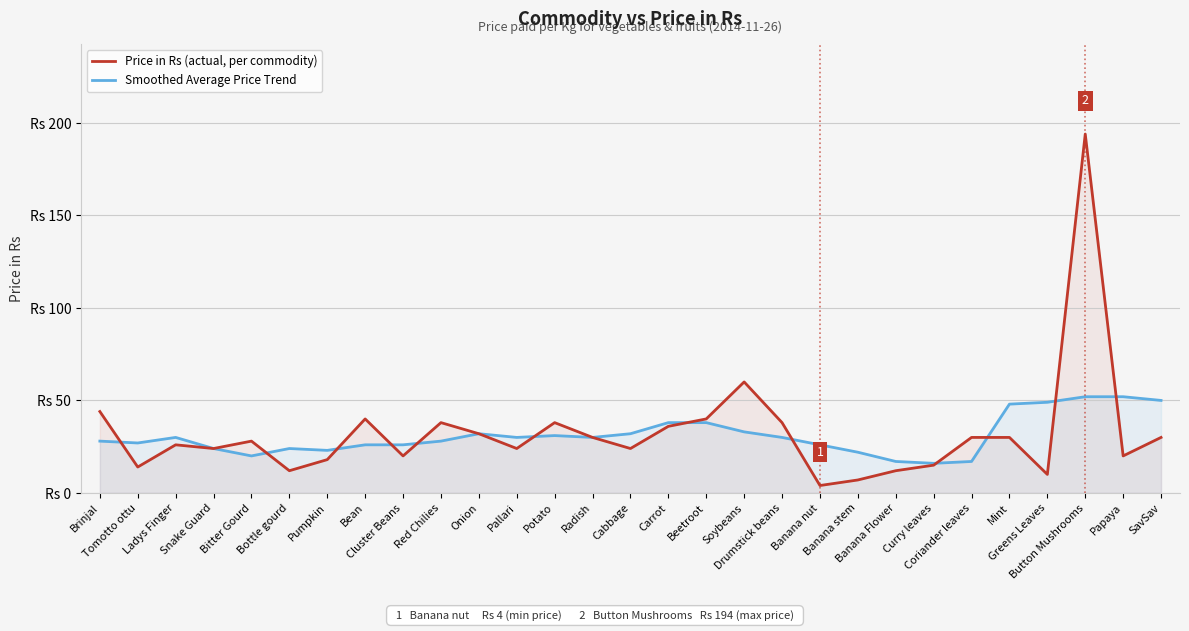

Which series has the largest range (max minus min)?

Price in Rs (actual, per commodity)